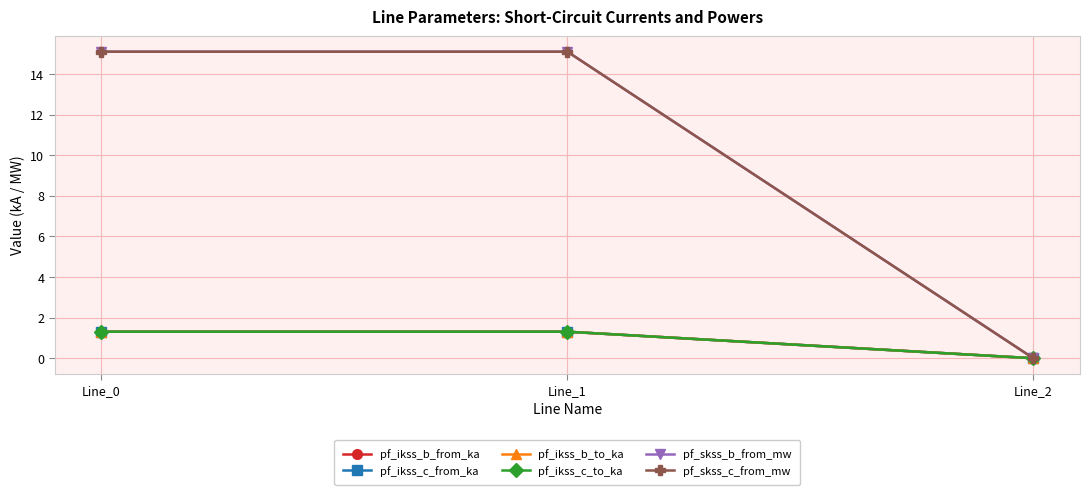

Does the chart have visible grid lines?

Yes